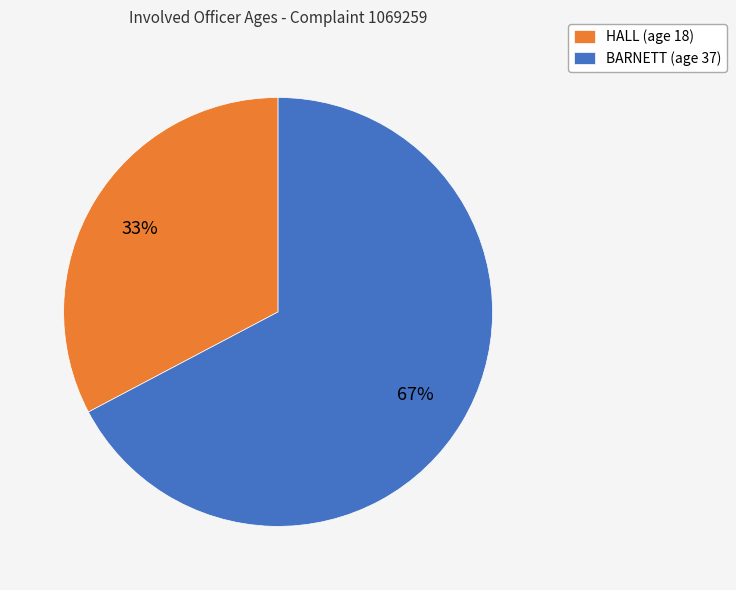

What is the largest slice in the pie chart?

BARNETT (age 37)